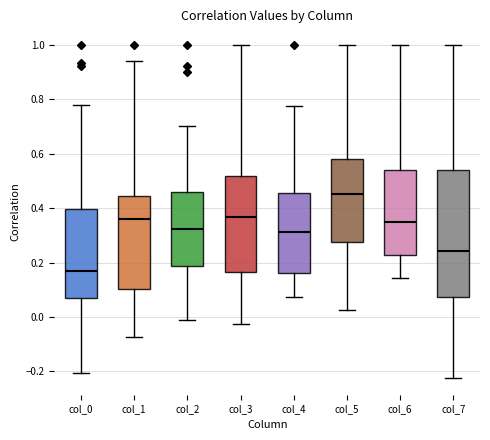

Which box has the highest median line?

col_5